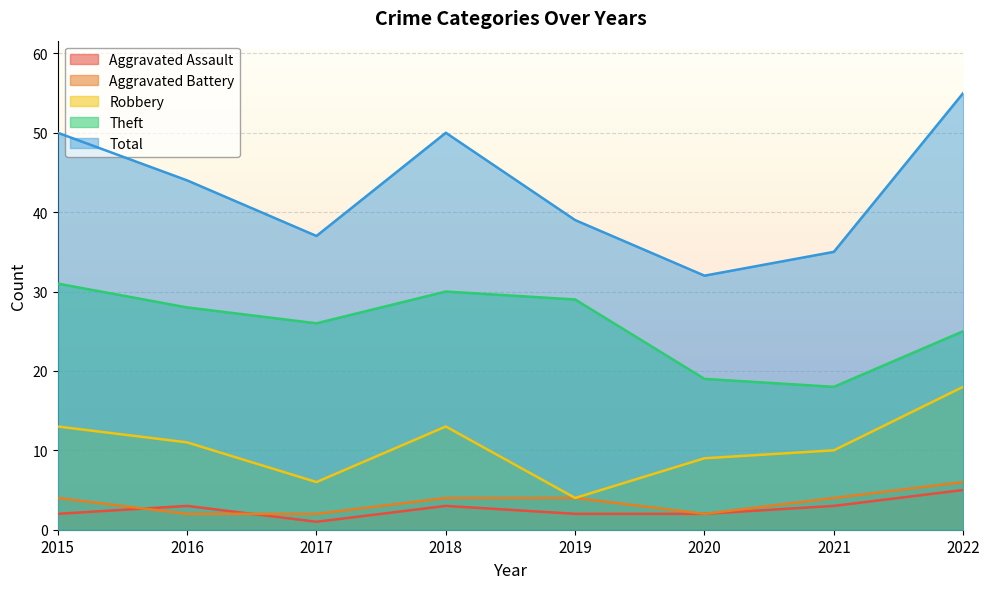

True or false: Aggravated Battery and Theft intersect in this chart.

False